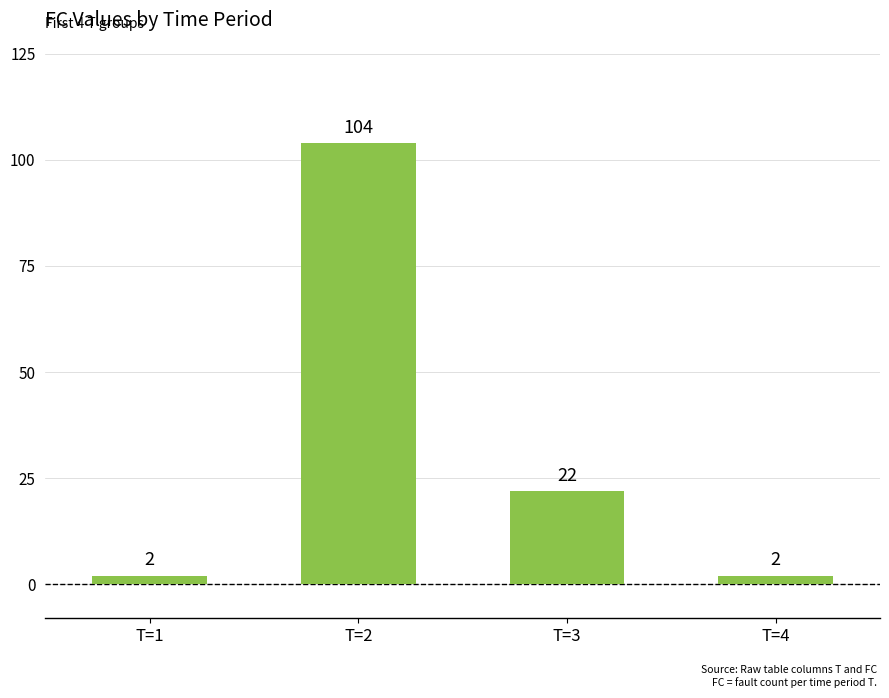

Does the chart contain any negative values?

No